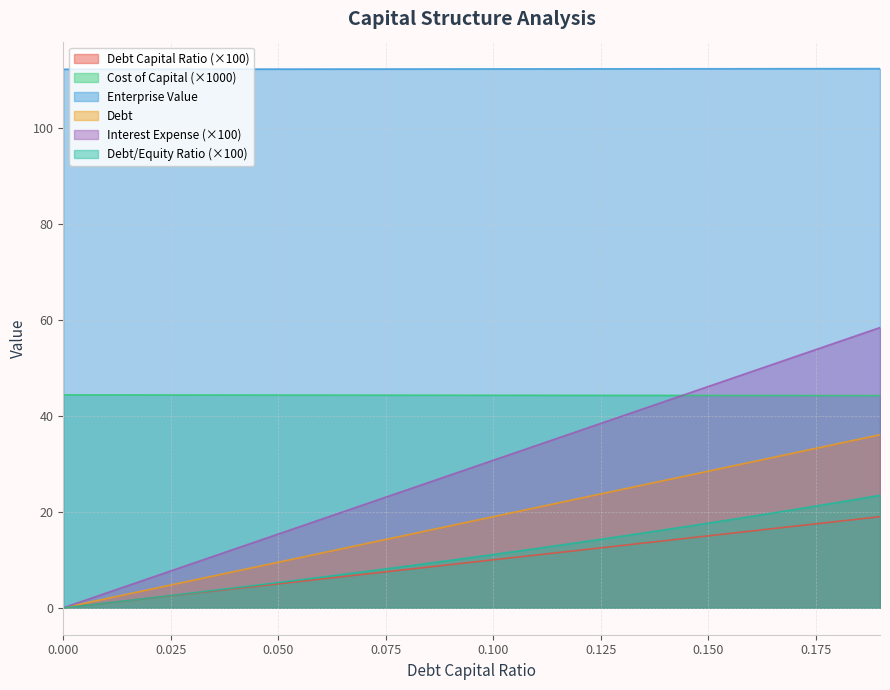

Which has a higher value, 0.01 or 0.1?

0.1